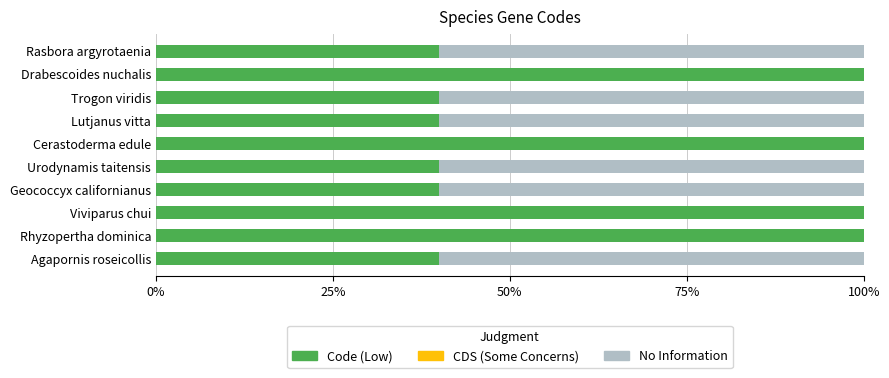

What is the total value across all series at Urodynamis taitensis?

100